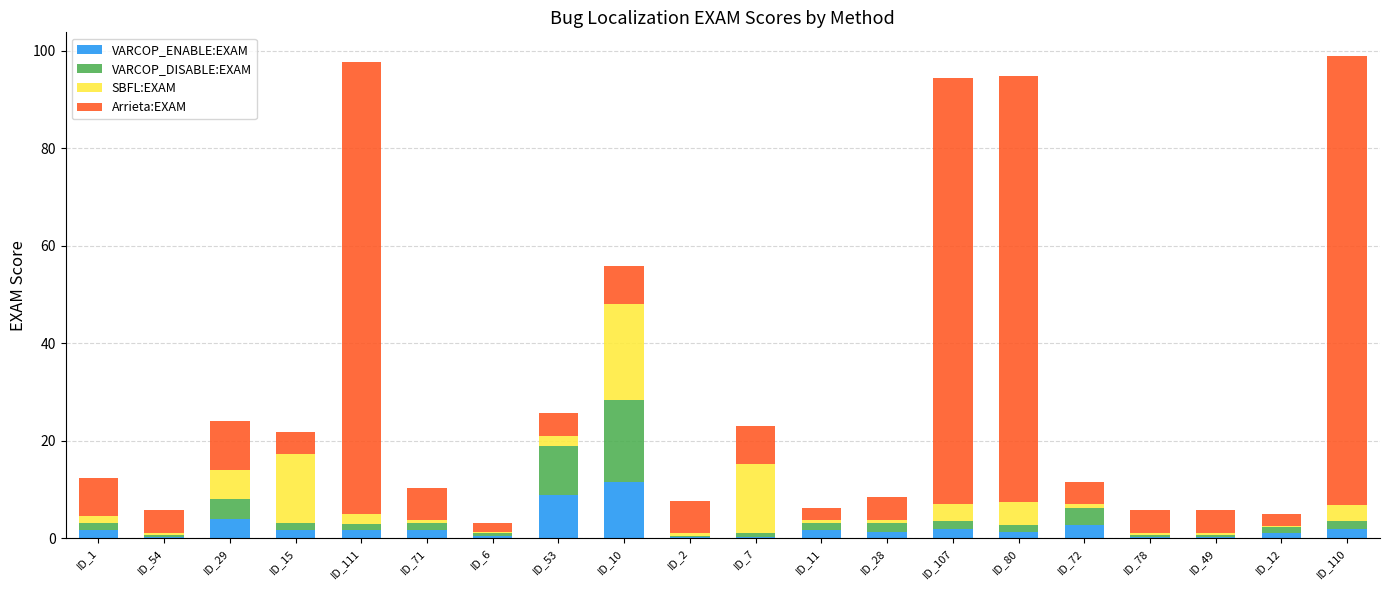

At how many categories does at least one series exceed 49?

4